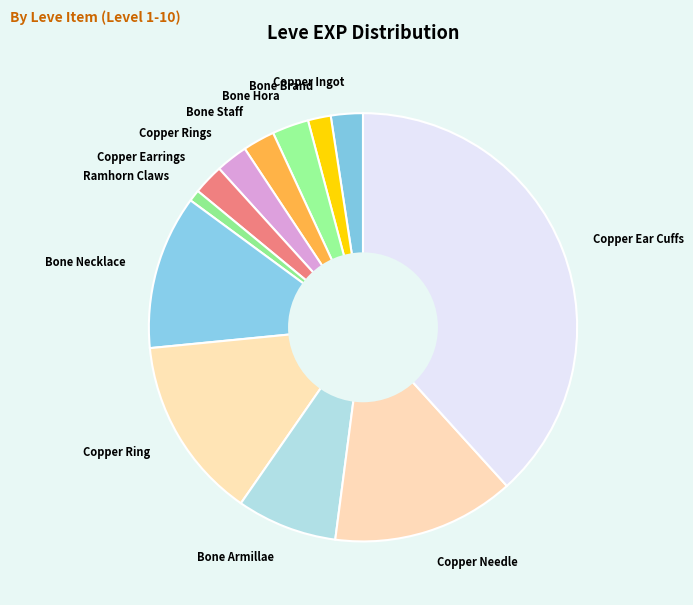

Count the number of slices in the pie.

12